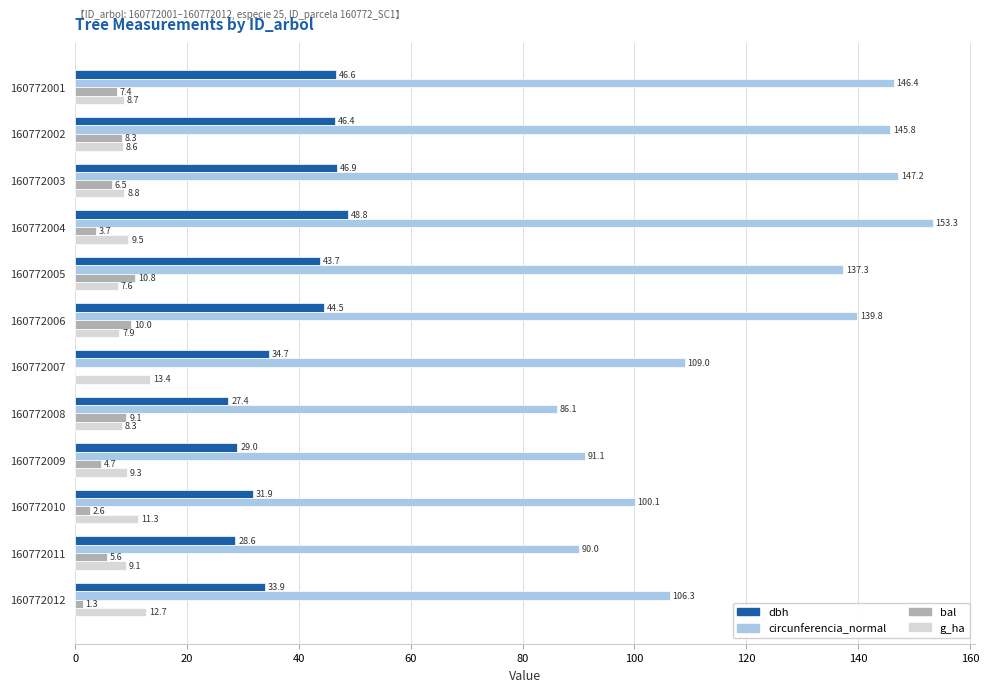

Between 160772009 and 160772011, which series saw the biggest shift?

circunferencia_normal